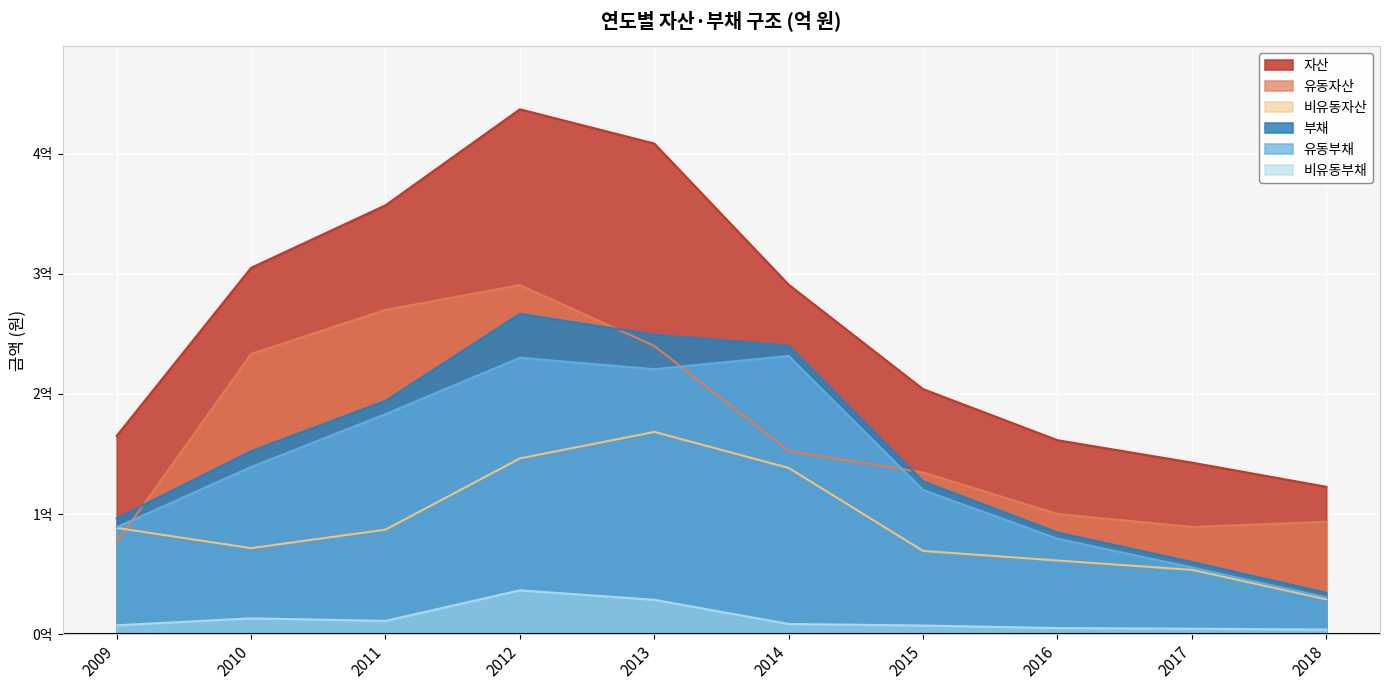

Count the number of categories in the chart.

10